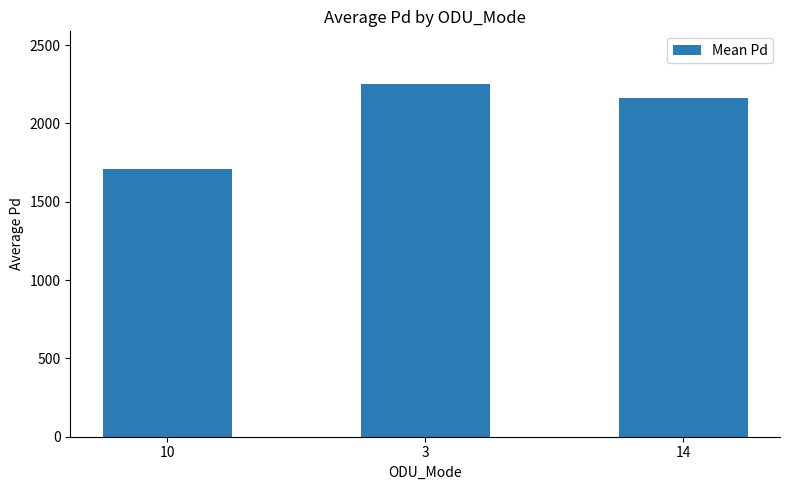

What is the minimum value shown in the chart?

1706.5